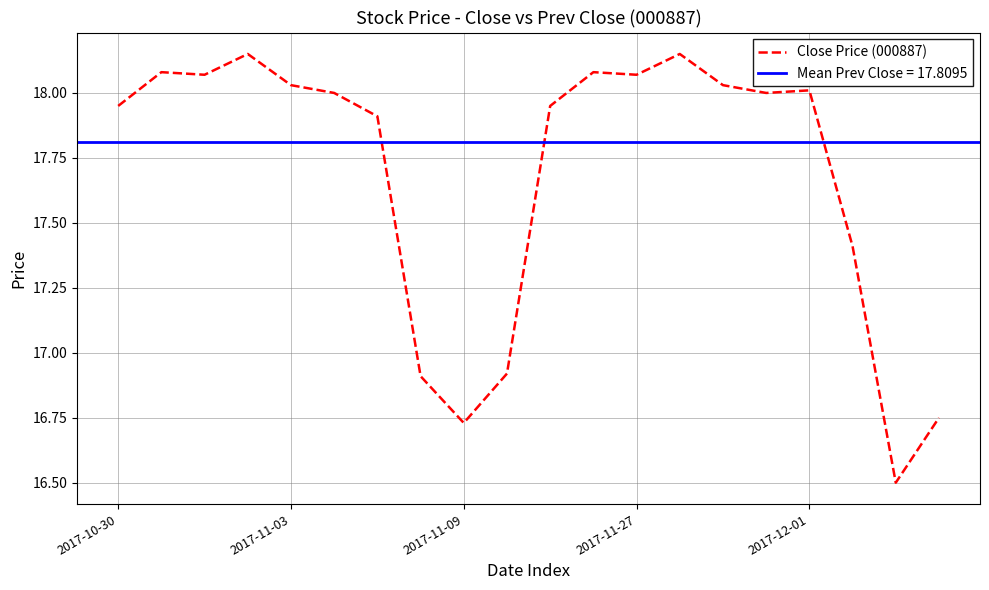

True or false: the data shows 31.7 at 2017-11-09.

False